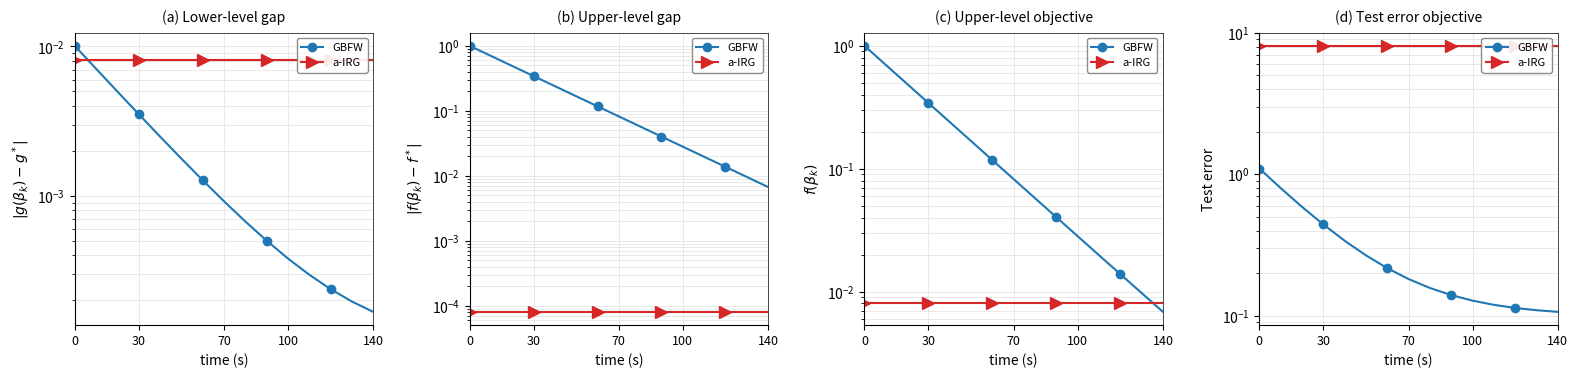

True or false: a-IRG and GBFW cross at least once.

False